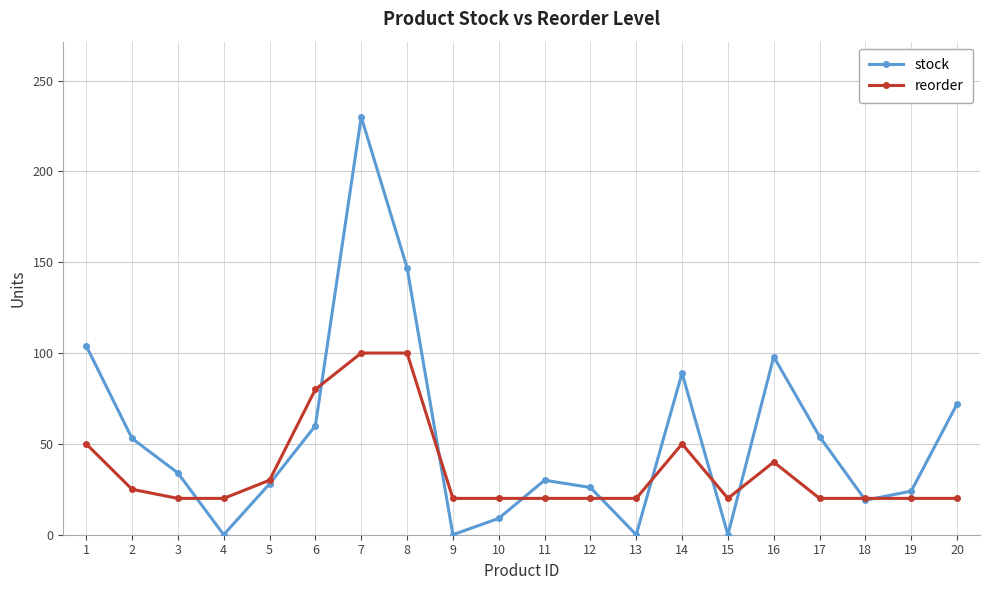

True or false: stock and reorder intersect in this chart.

True